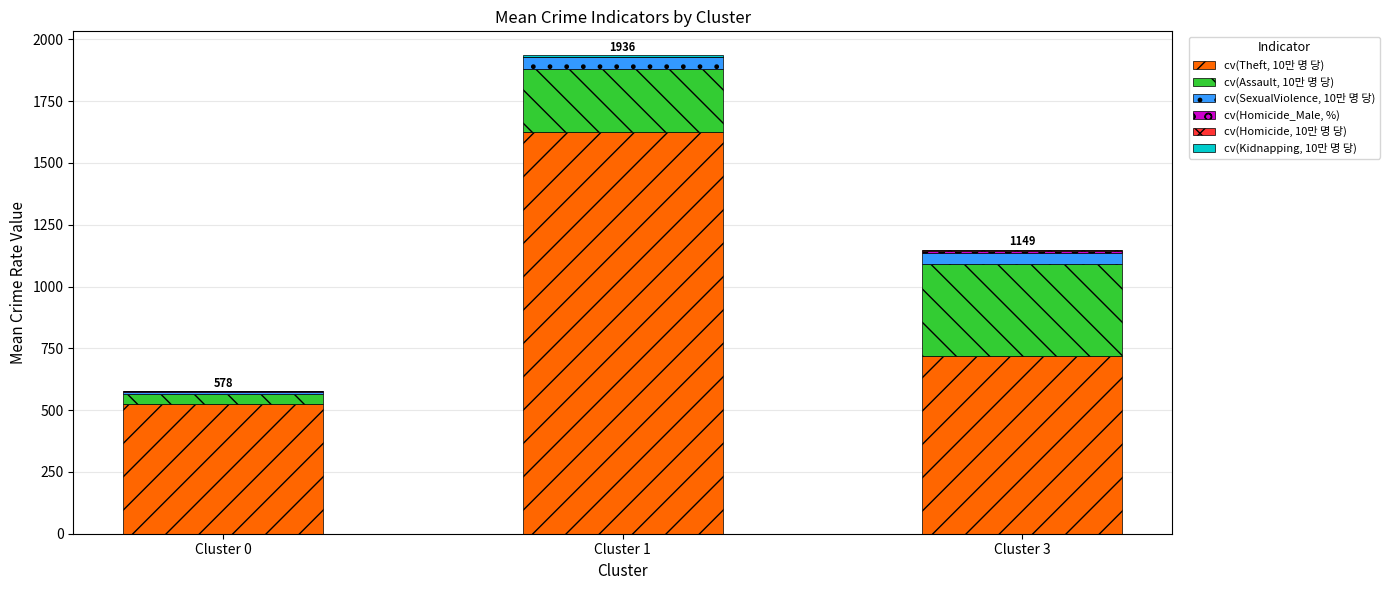

The value of cv(Theft, 10만 명 당) at Cluster 3 is 720.3. True or false?

True